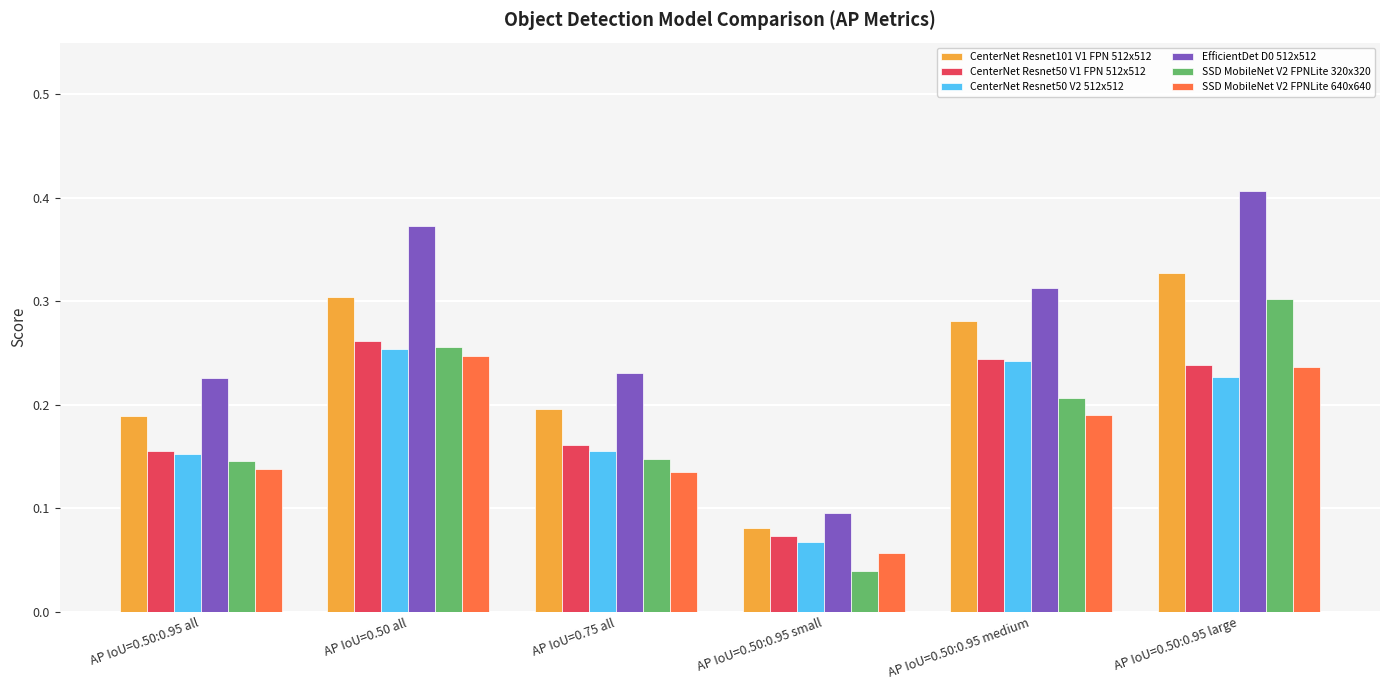

At which label is SSD MobileNet V2 FPNLite 320x320 closest to 0?

AP IoU=0.50:0.95 small